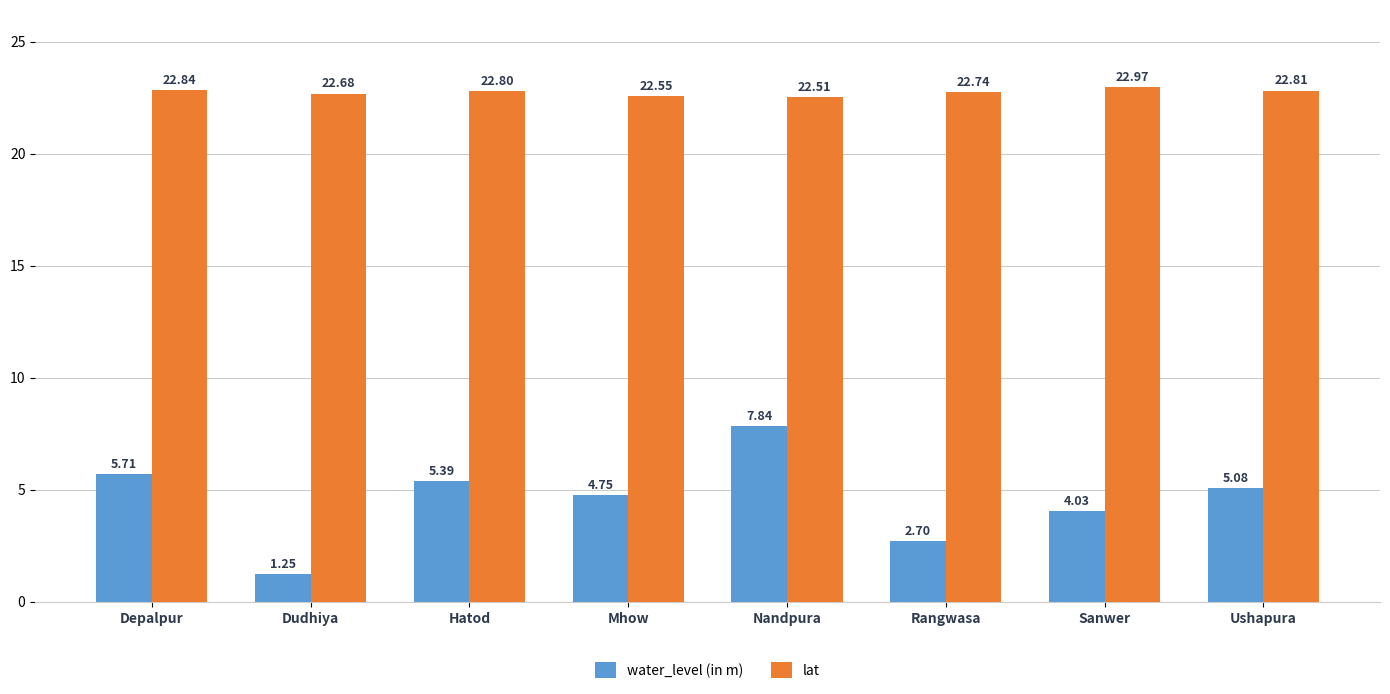

Which series has the largest range (max minus min)?

water_level (in m)